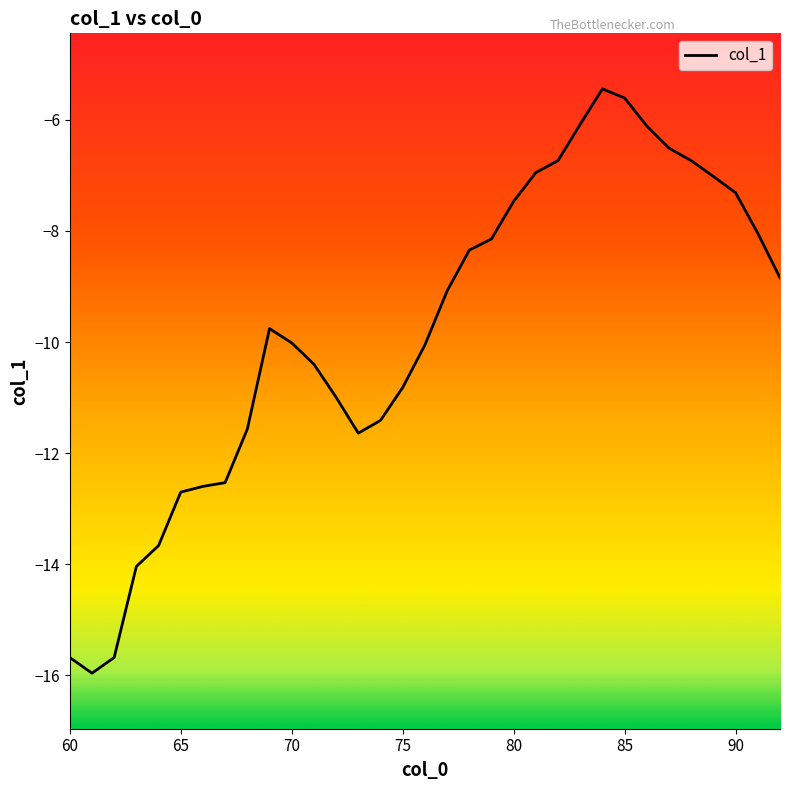

What is the greatest value displayed?

-5.4